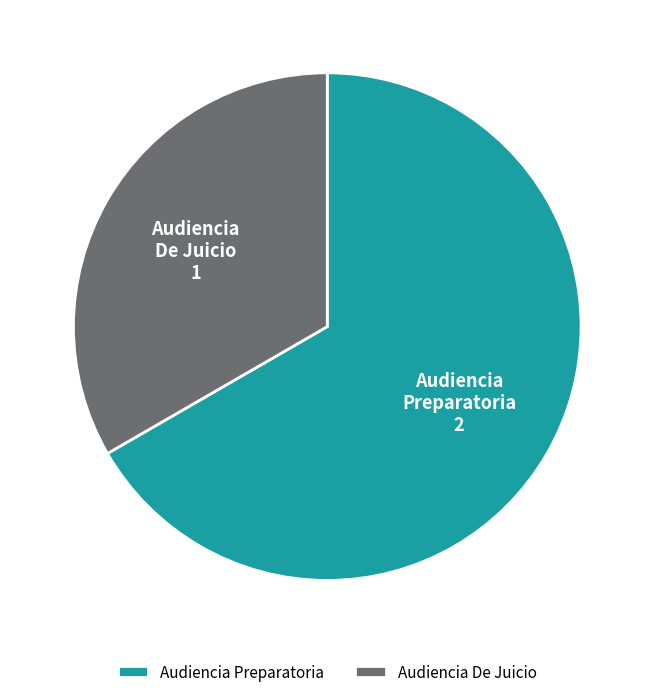

Is it true that Audiencia Preparatoria is 75% of the pie?

False